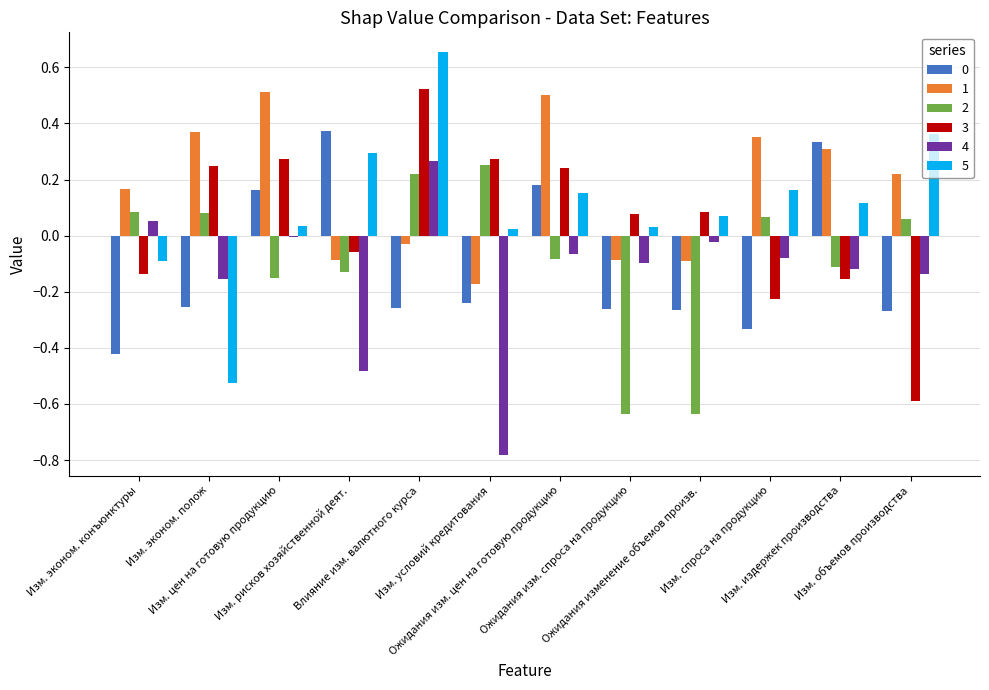

What is the sum of all 4 values?

-1.6